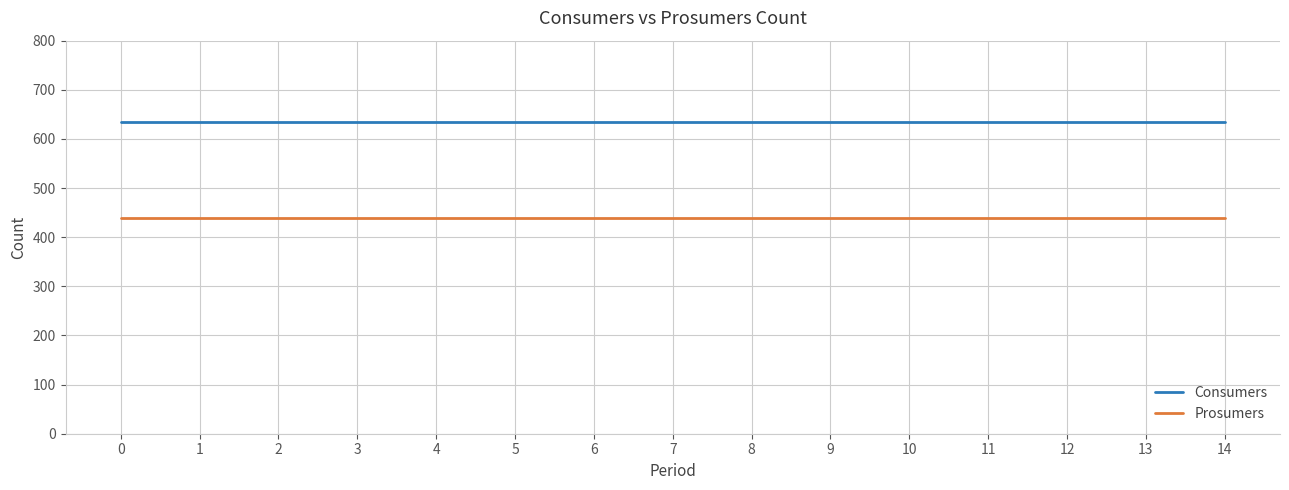

What are all the series names shown in the legend?

Consumers, Prosumers